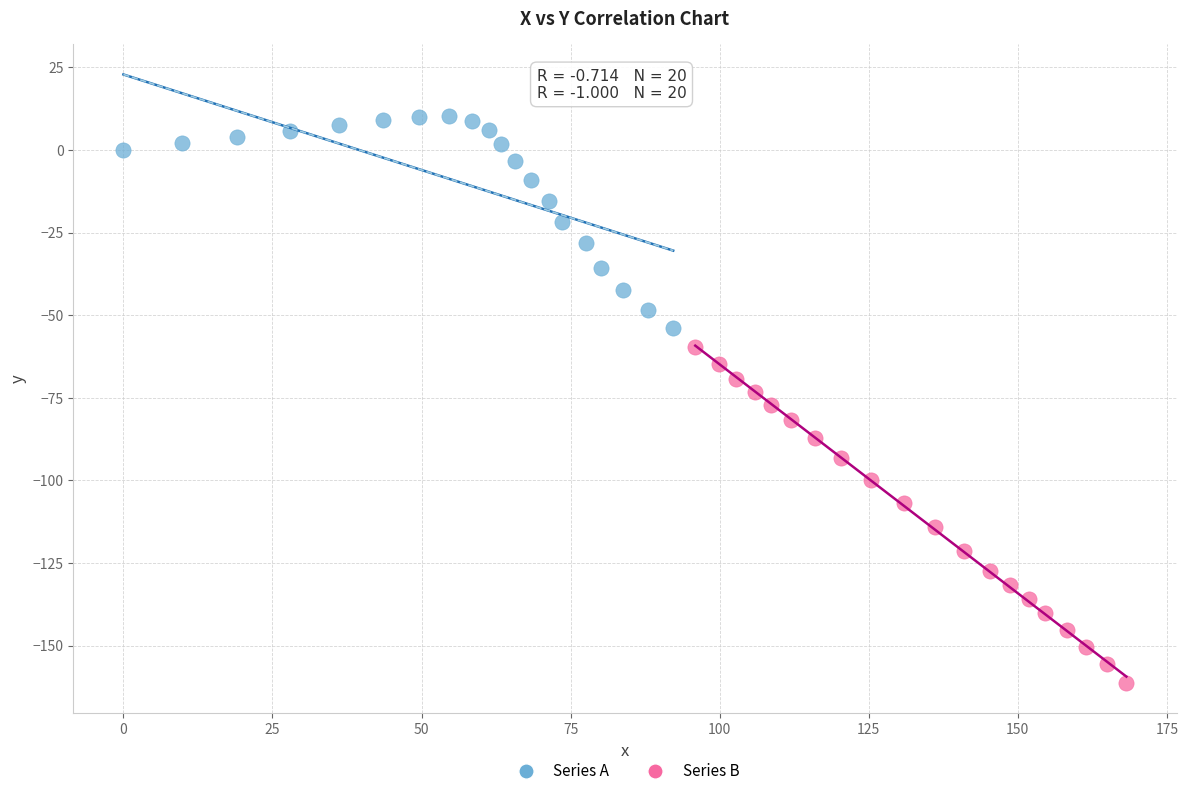

What are all the series names shown in the legend?

Series A, Series B